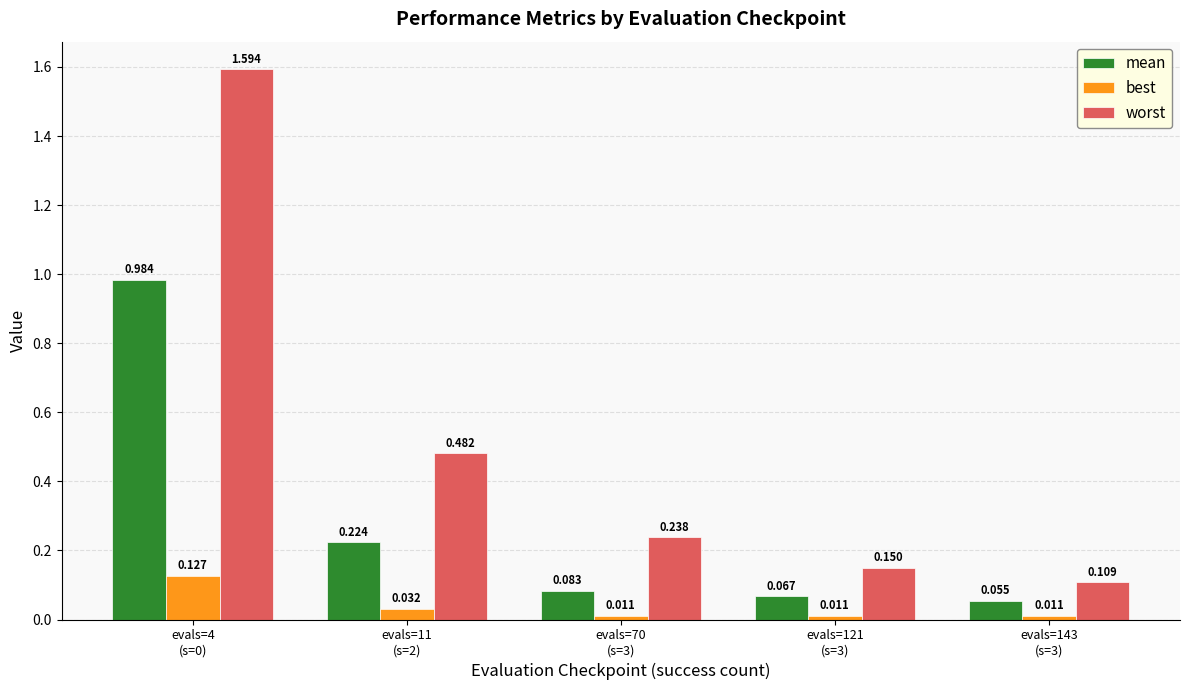

Rank the series by their maximum value, from highest to lowest.

worst, mean, best